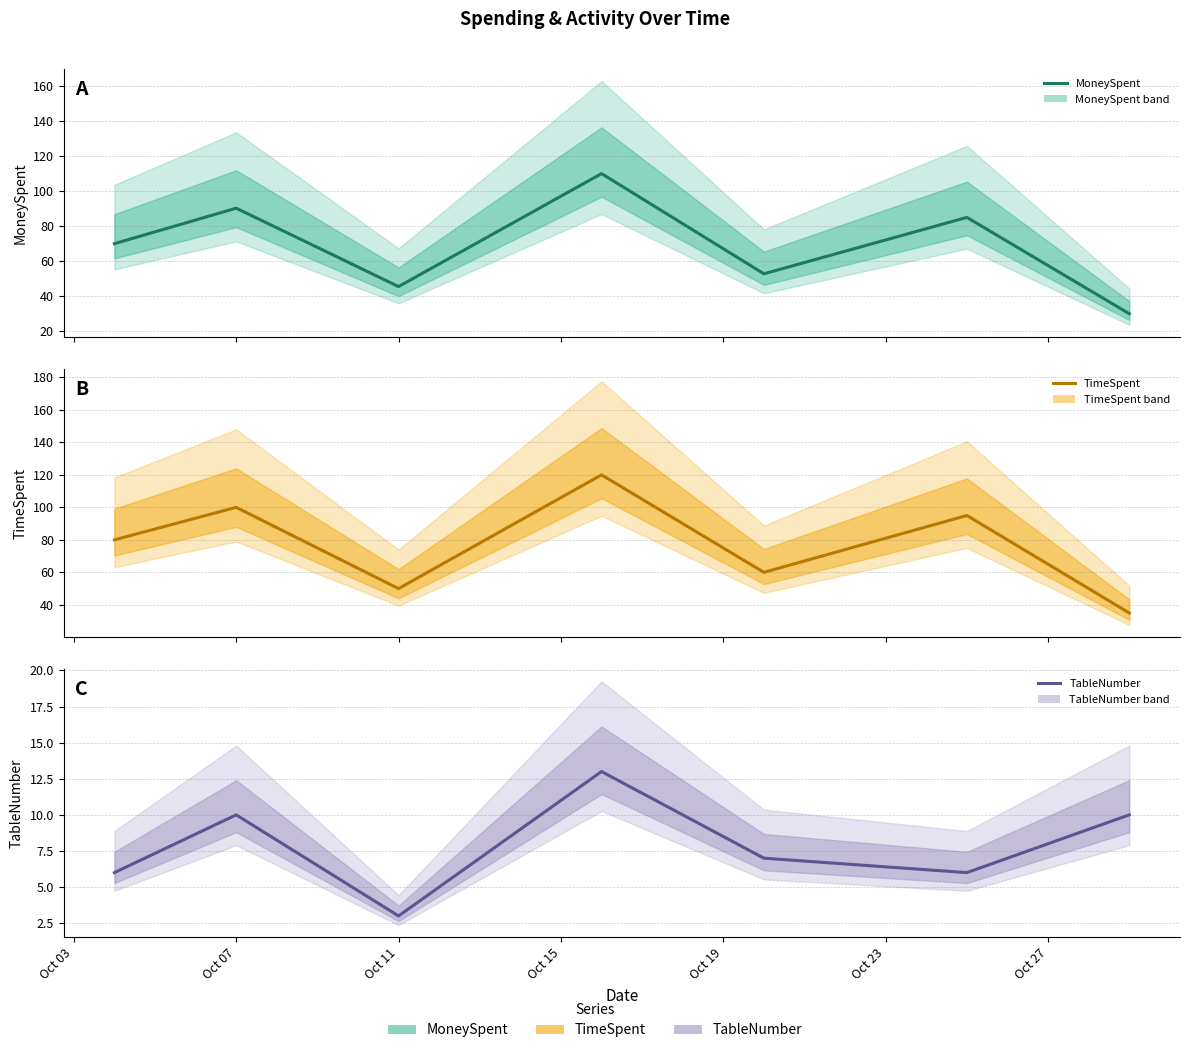

Rank the categories by TableNumber value from highest to lowest.

Oct 15, Oct 07, Oct 27, Oct 19, Oct 03, Oct 23, Oct 11